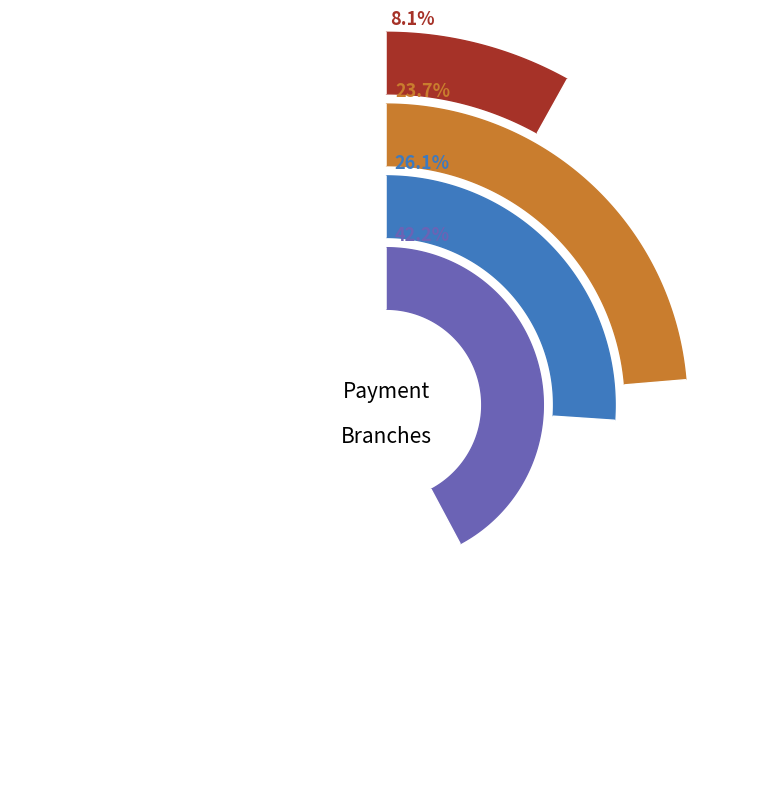

Which has a higher value, PV or EIB-TV?

PV